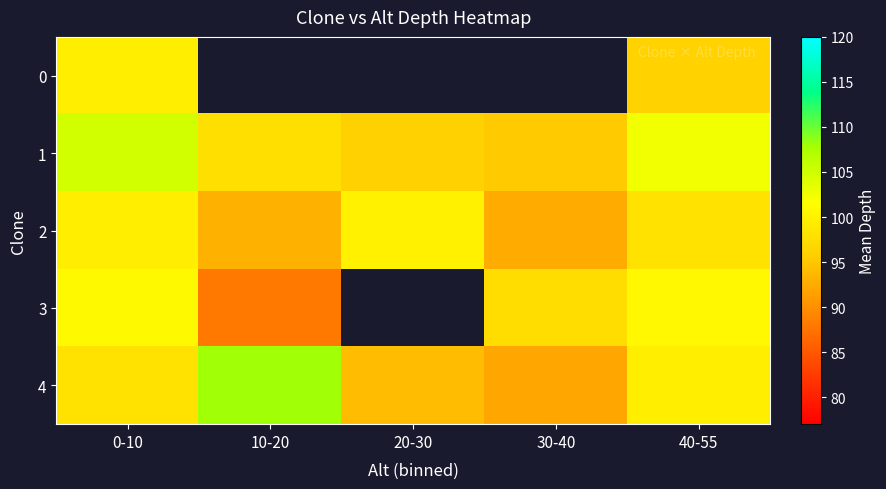

How many data points in 1 are less than 97?

2